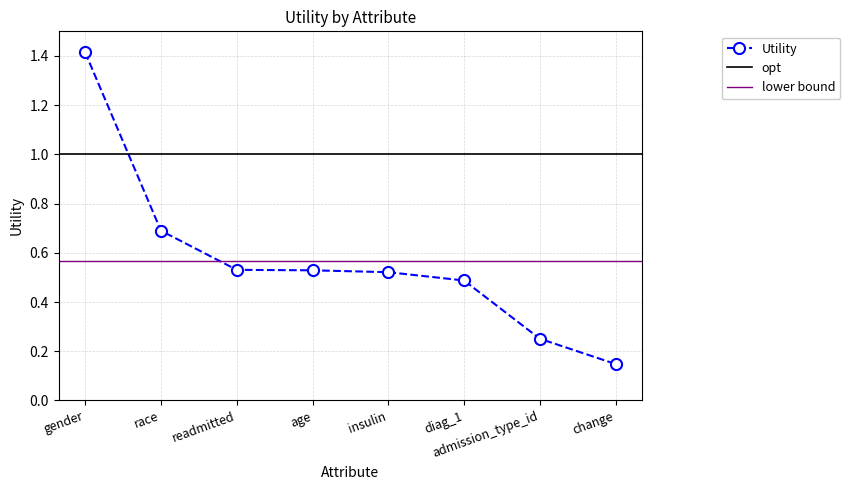

What is the change in value from race to diag_1?

-0.2